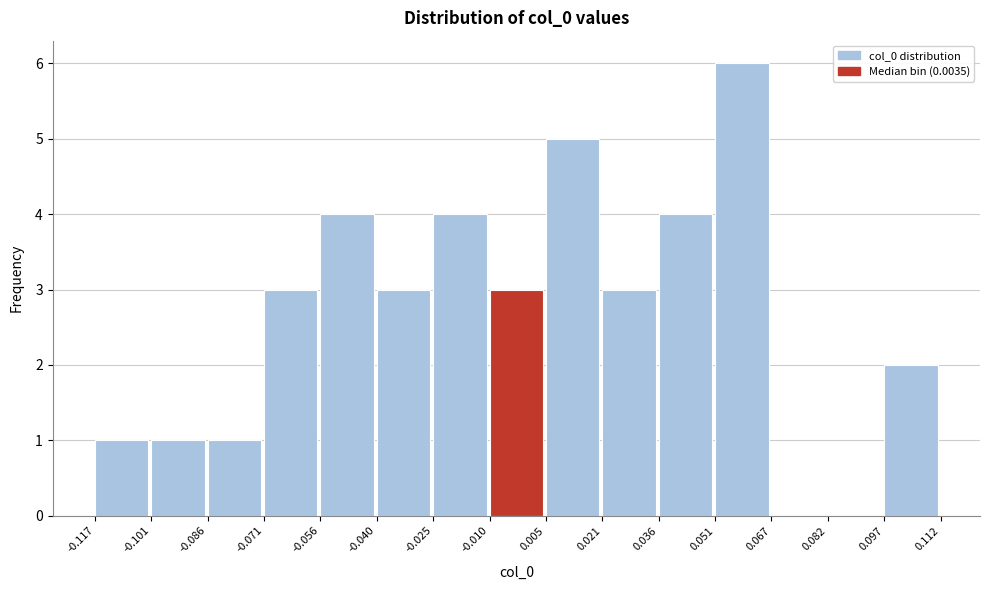

Reading left to right, list every bar in this chart as the range it spans on the x-axis followed by its height. The values are not printed on the chart, so give them approximately, as read against the axis.

-0.117 to -0.101: 1
-0.101 to -0.086: 1
-0.086 to -0.071: 1
-0.071 to -0.056: 3
-0.056 to -0.040: 4
-0.040 to -0.025: 3
-0.025 to -0.010: 4
-0.010 to 0.005: 3
0.005 to 0.021: 5
0.021 to 0.036: 3
0.036 to 0.051: 4
0.051 to 0.067: 6
0.067 to 0.082: 0
0.082 to 0.097: 0
0.097 to 0.112: 2